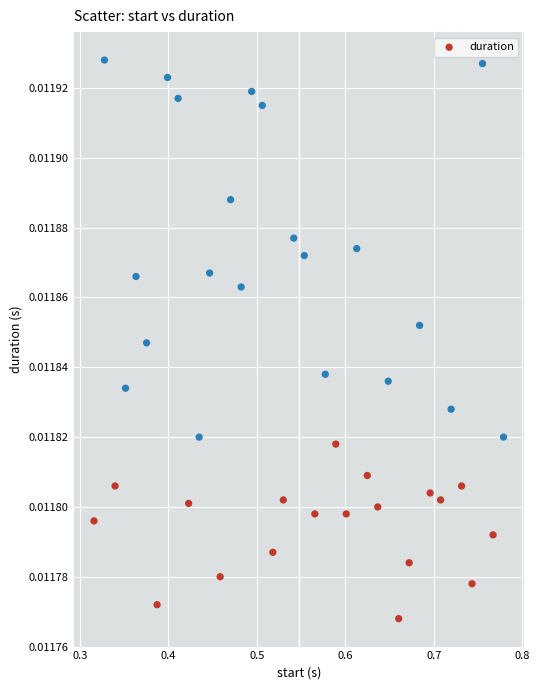

What is the range of X values (max minus min)?

0.5